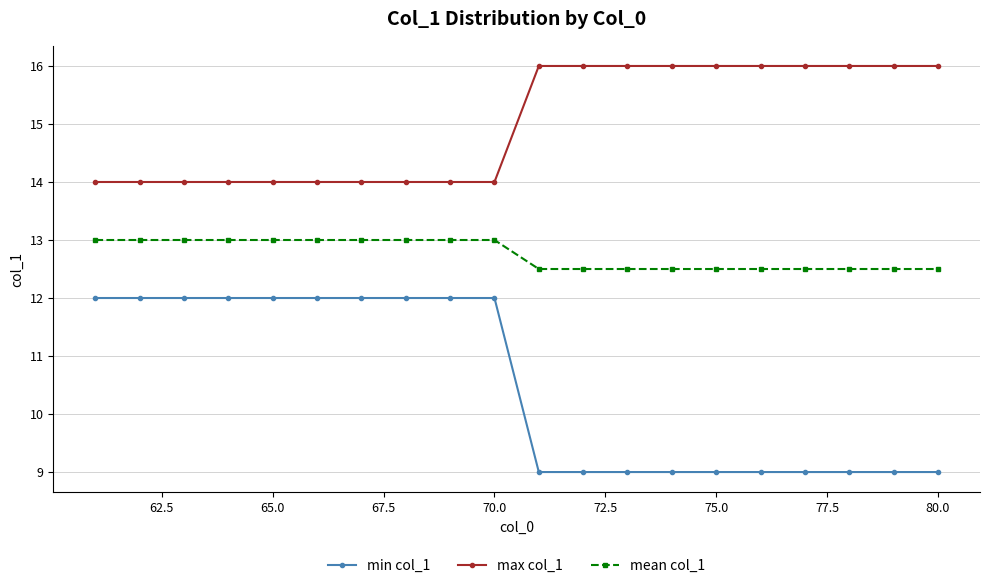

What are all the series names shown in the legend?

min col_1, max col_1, mean col_1